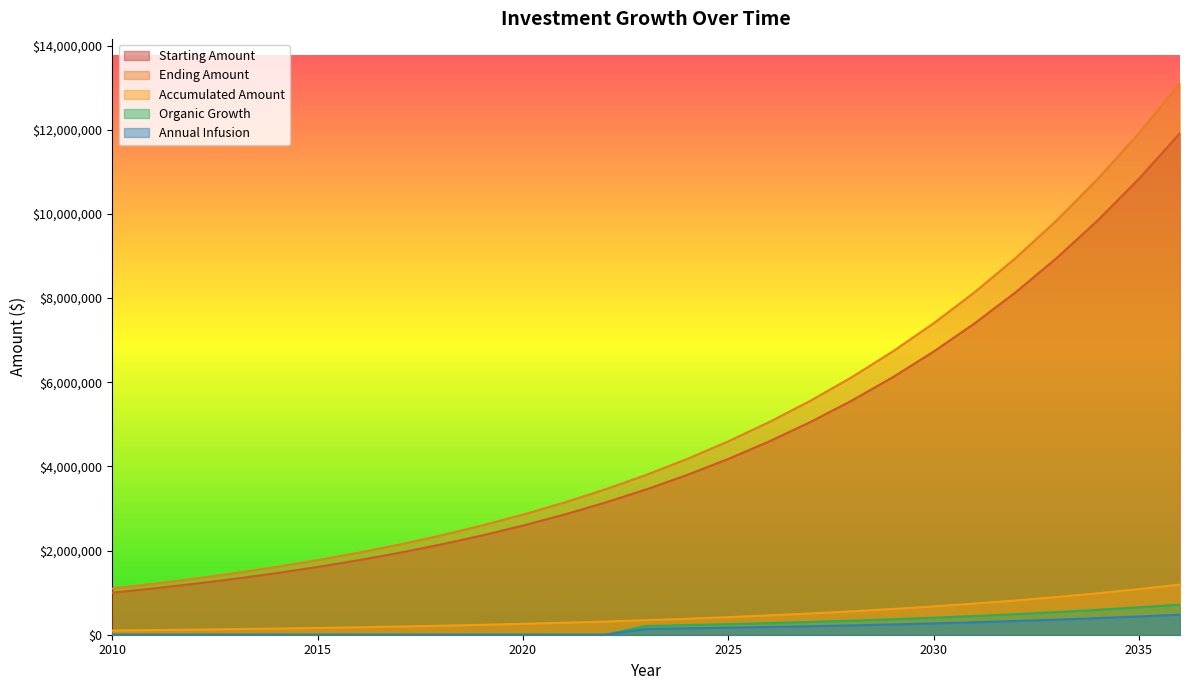

Is it true that Accumulated Amount equals 48305.1 at 2014?

False